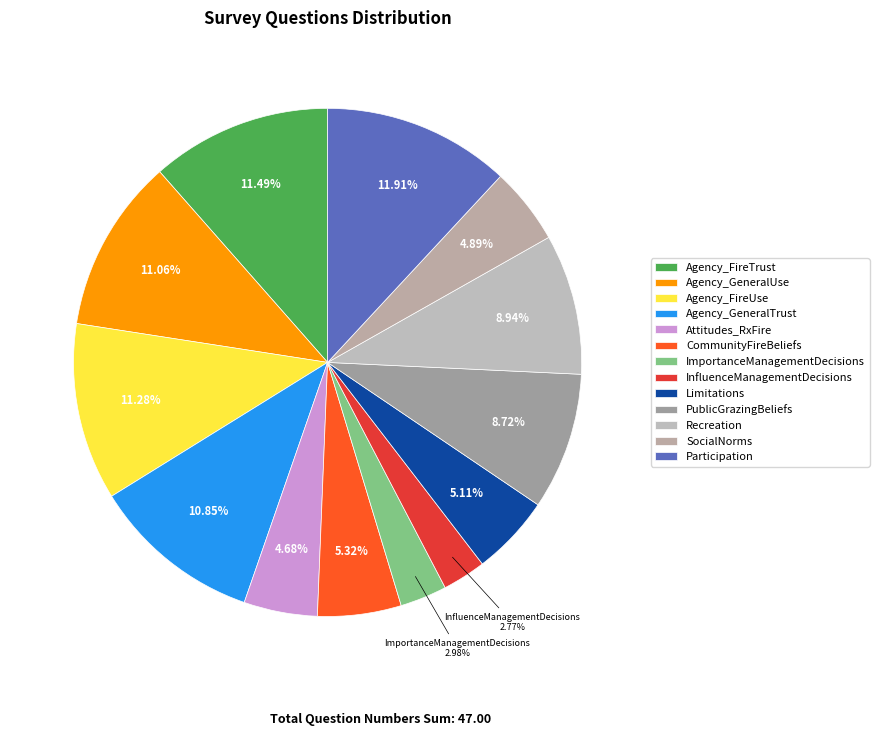

How many slices are in this pie chart?

13